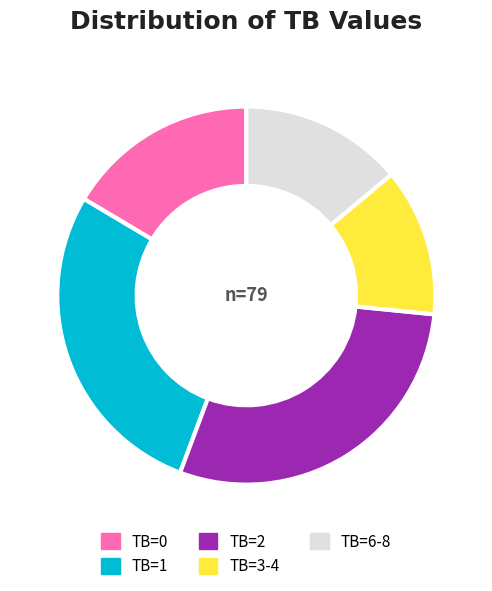

Rank the categories by value from lowest to highest.

TB=3-4, TB=6-8, TB=0, TB=1, TB=2